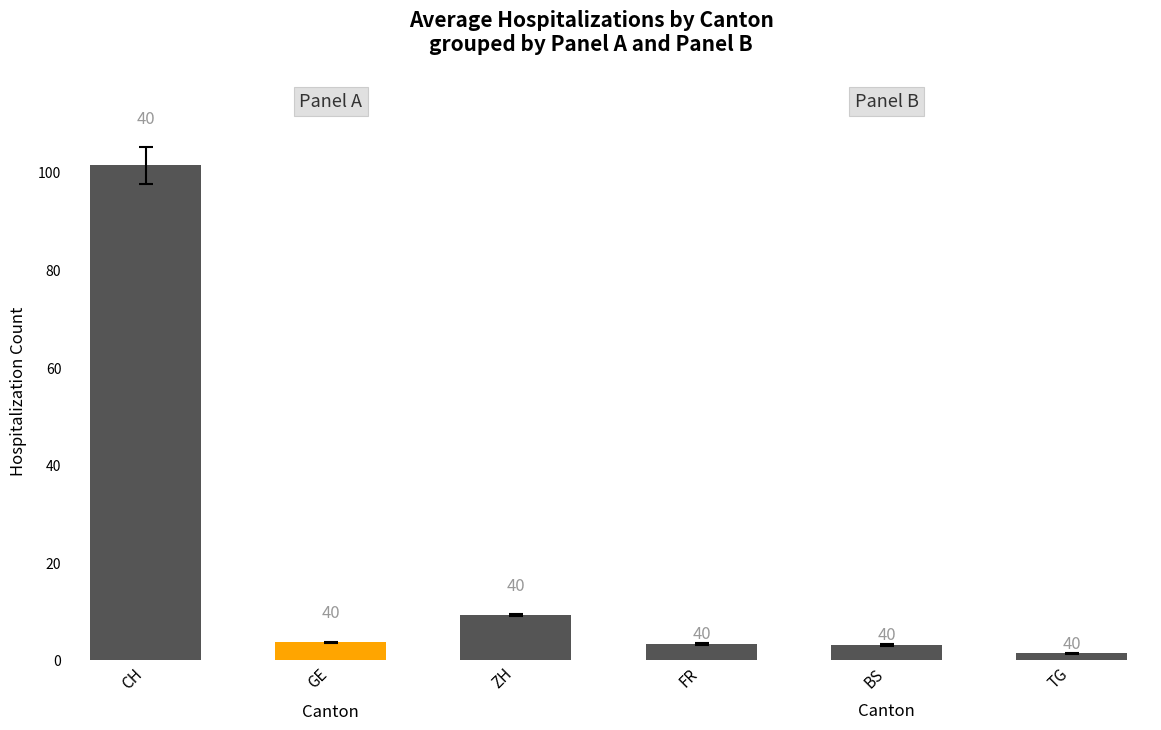

Which series has the largest total across all categories?

CH